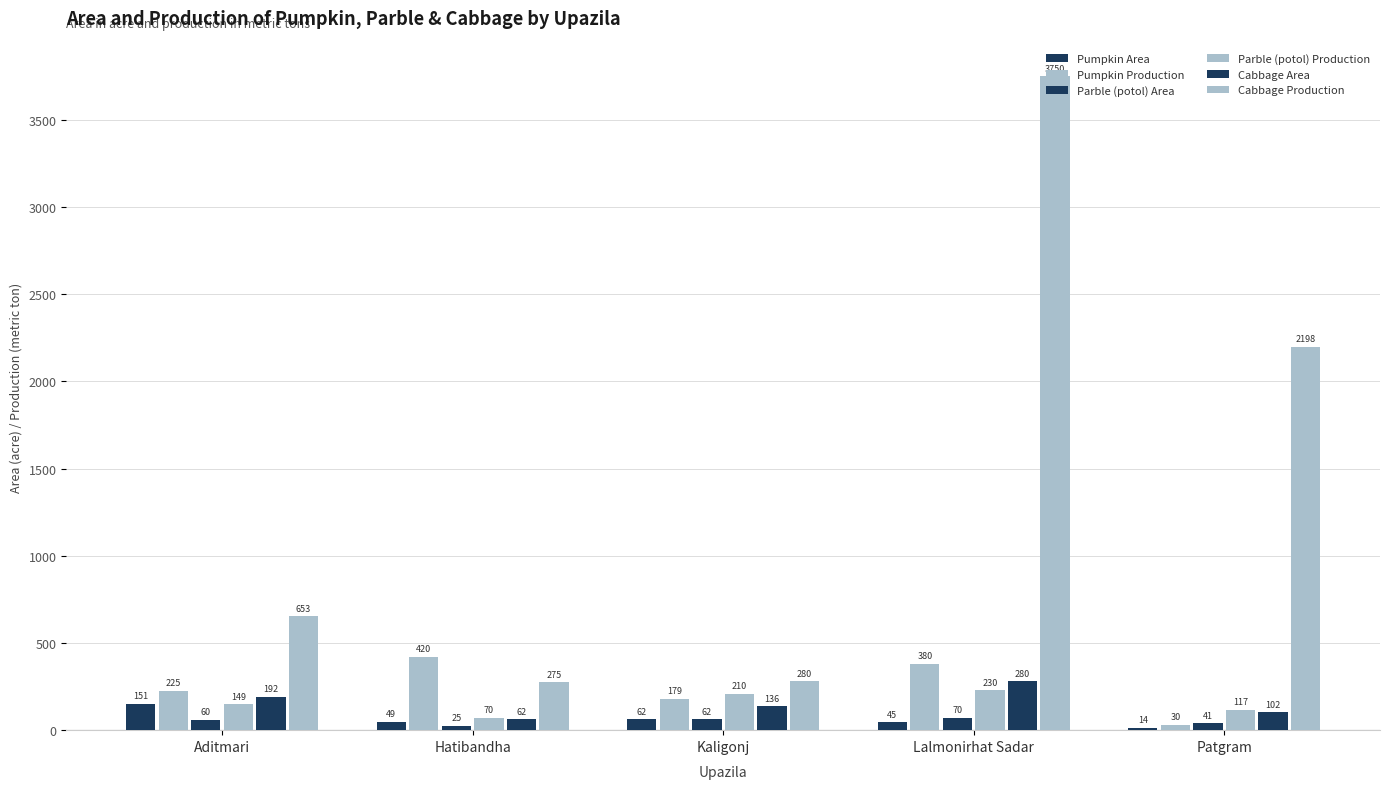

How many values in the Pumpkin Production series are below 225?

2